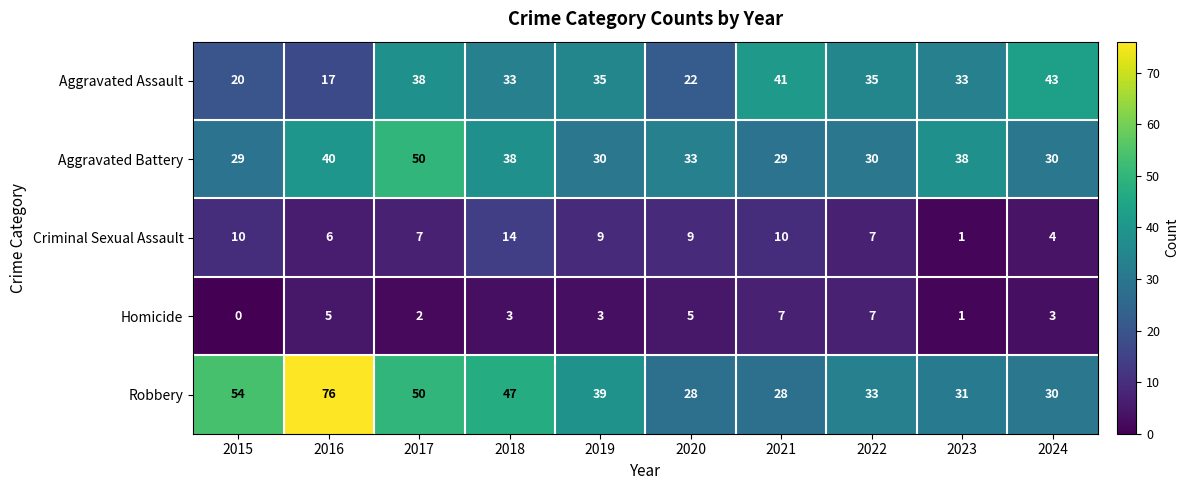

Rank the series by their maximum value, from lowest to highest.

Homicide, Criminal Sexual Assault, Aggravated Assault, Aggravated Battery, Robbery